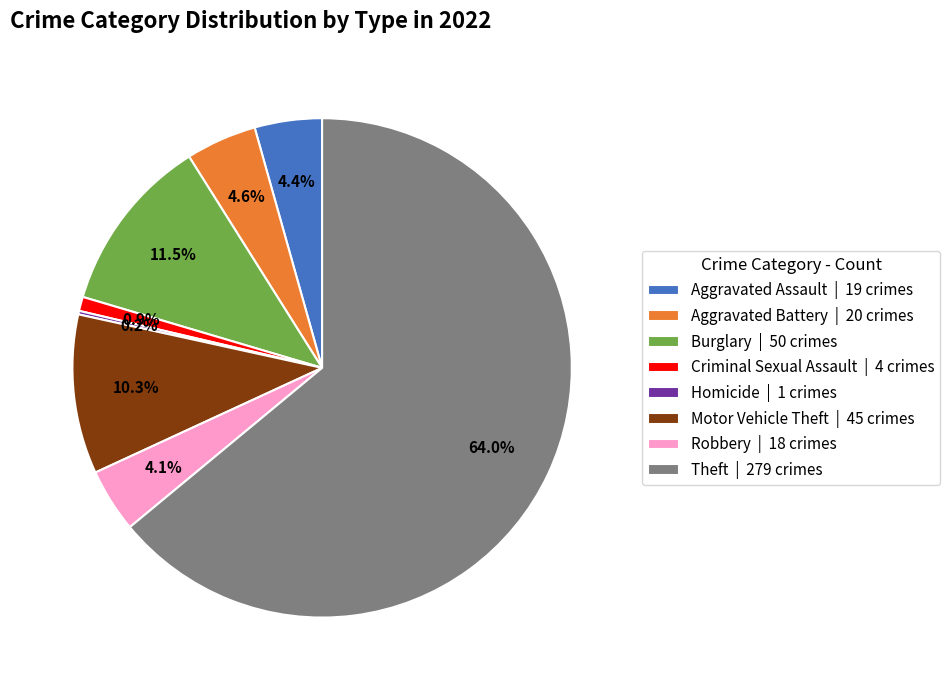

To the nearest percent, what is the average slice percentage?

12%